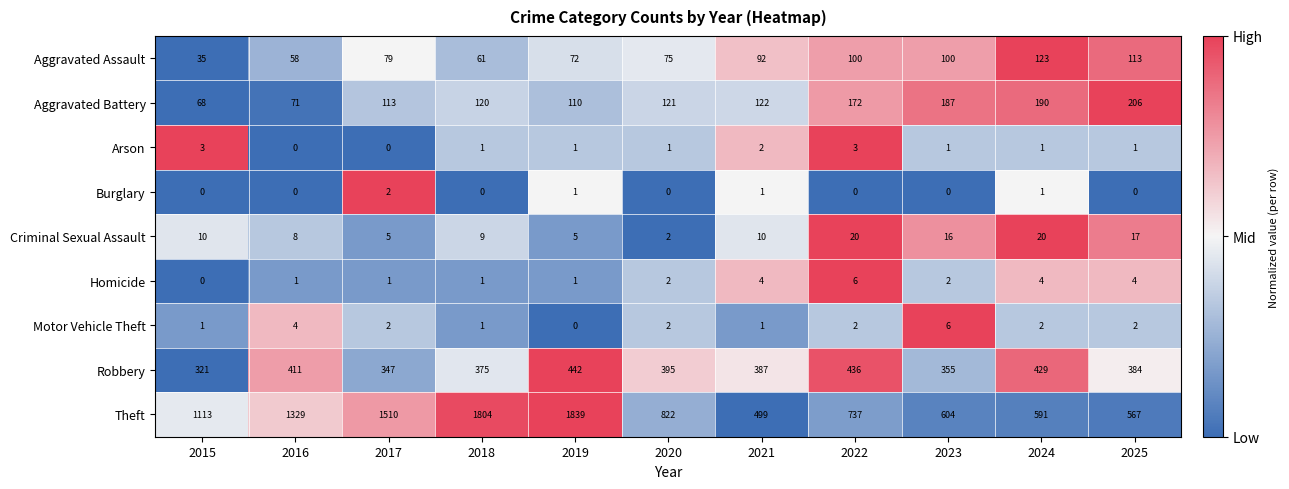

The Theft series shows 1510 at 2017. True or false?

True